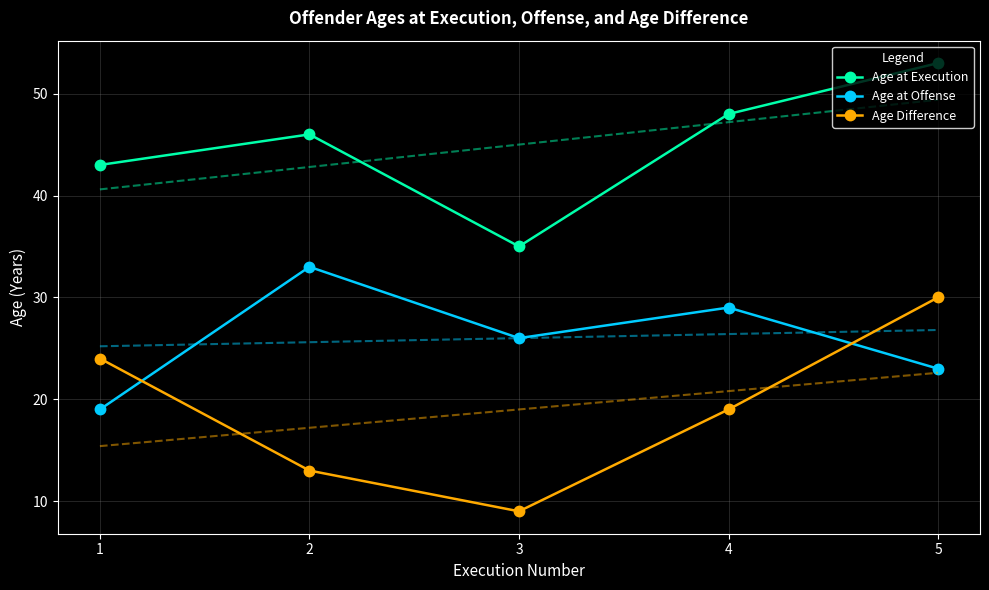

At which category does Age at Execution reach its first local peak?

2